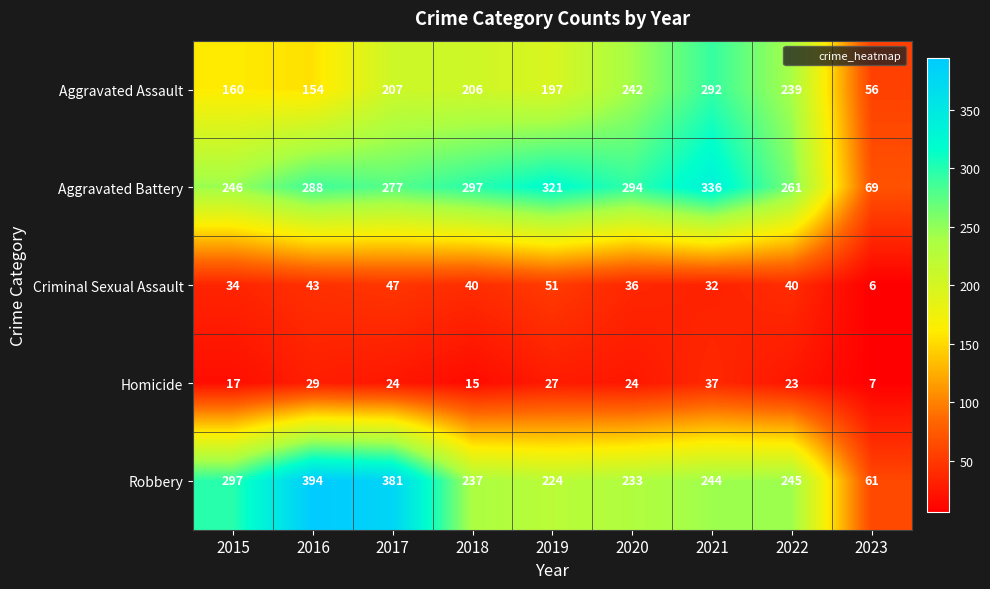

Which series has the largest total across all categories?

Aggravated Battery